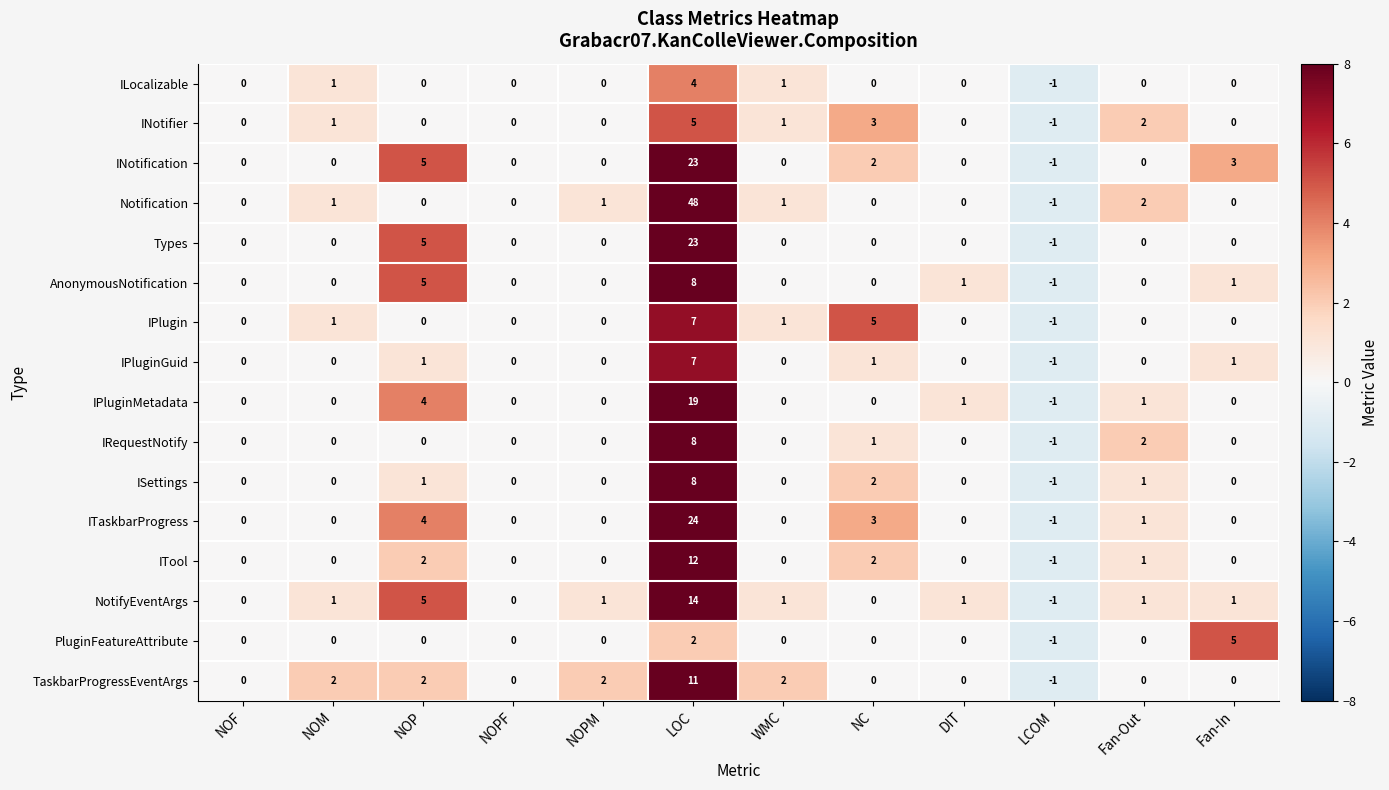

True or false: PluginFeatureAttribute has a value of 3 at Fan-In.

False